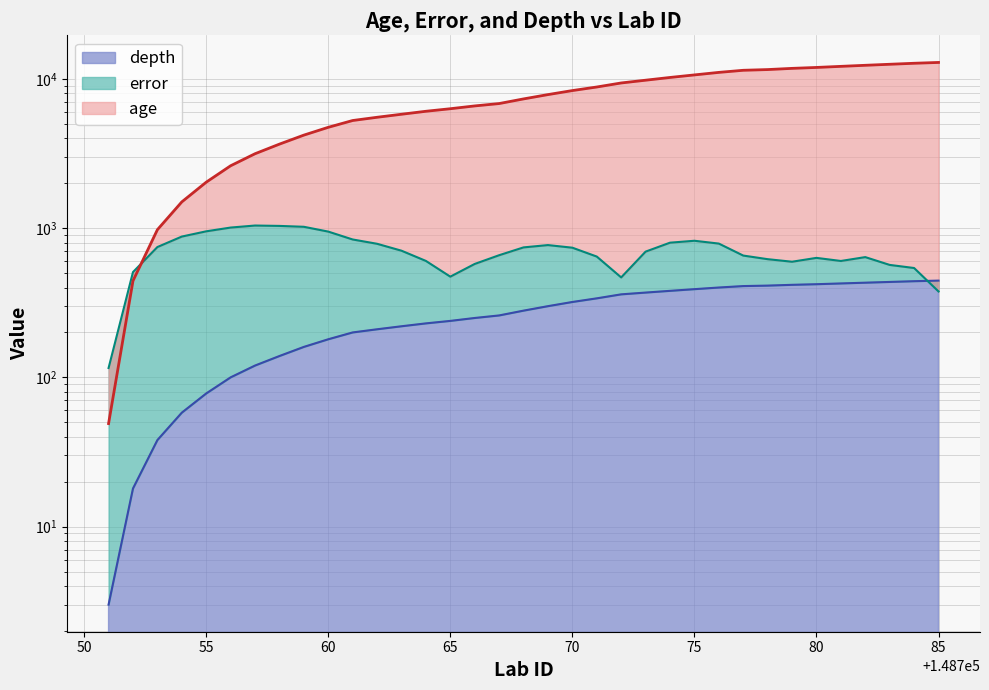

Which series has the largest total across all categories?

age